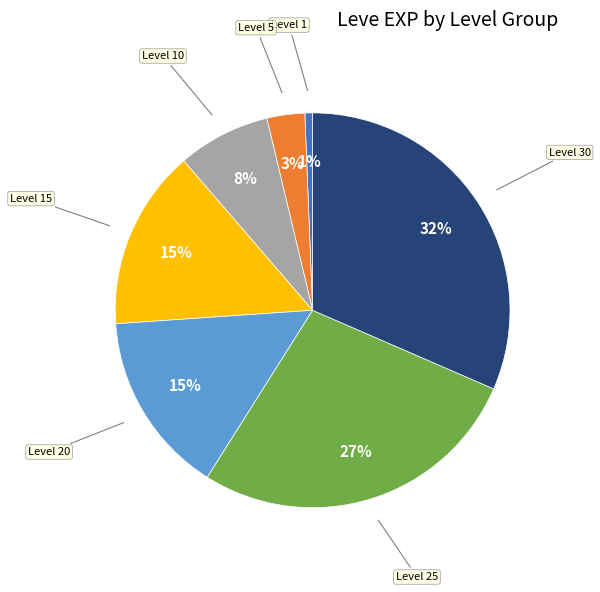

True or false: Level 15 accounts for 15% of the total.

True